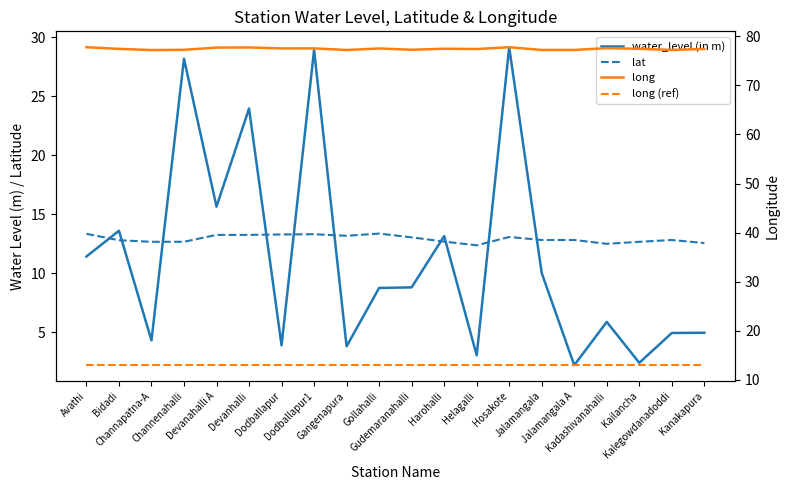

At which label does long reach its minimum?

Channapatna-A